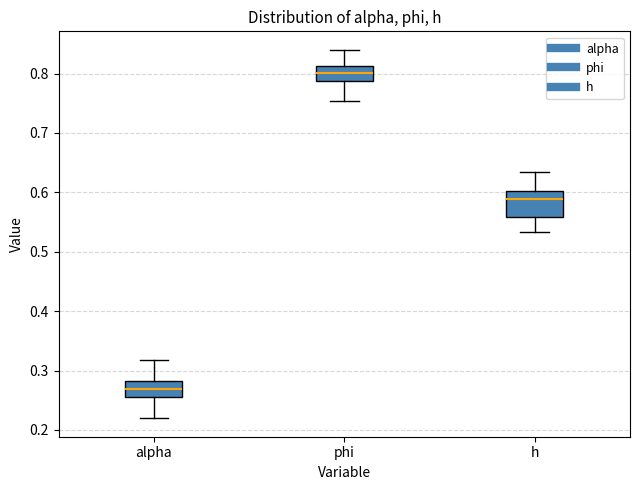

Reading left to right, transcribe this box plot: for each box, give where its median line is, the range the box spans, and where its two whiskers end, as read against the y-axis. The values are not printed on the chart, so give them approximately, as read against the axis.

alpha: median 0.27, box 0.25 to 0.28, whiskers 0.22 to 0.32
phi: median 0.80, box 0.79 to 0.81, whiskers 0.75 to 0.84
h: median 0.59, box 0.56 to 0.60, whiskers 0.53 to 0.63